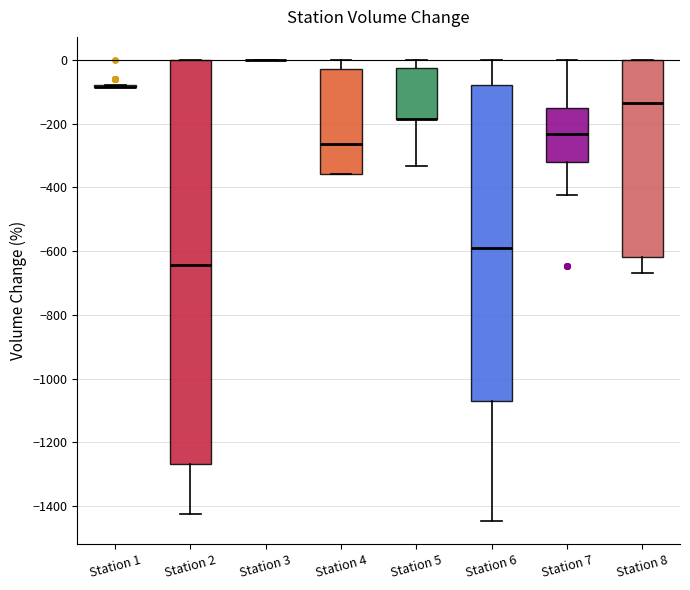

Comparing the boxes themselves (not the whiskers), which one is the tallest?

Station 2